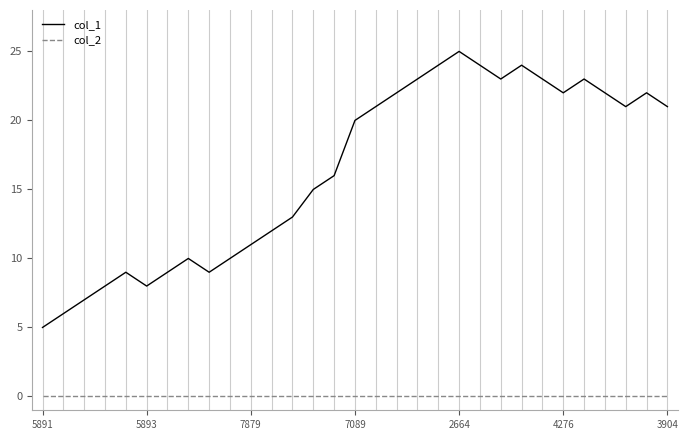

What is the maximum value shown in the chart?

25